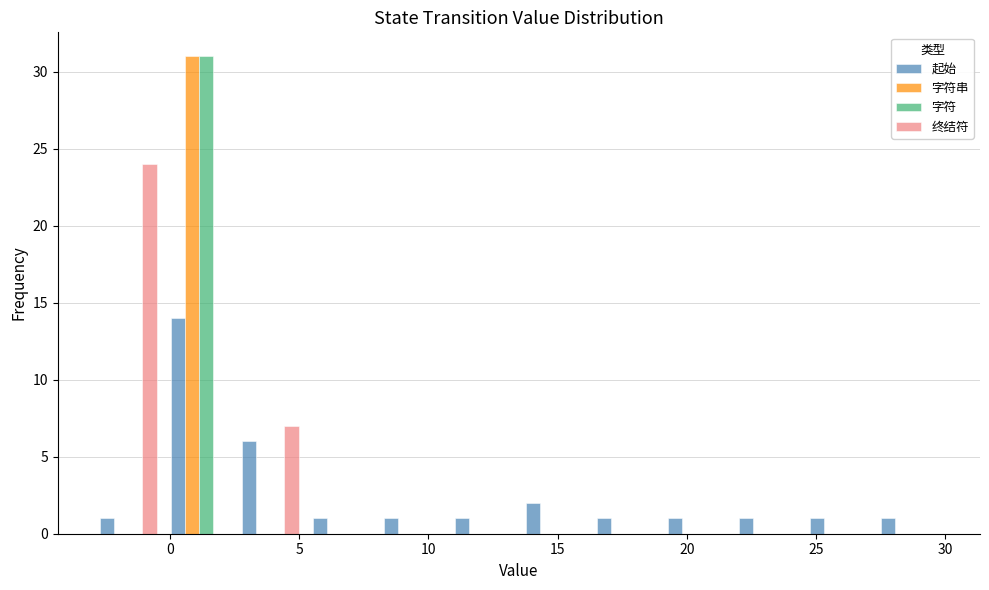

In the 起始 series, which range on the x-axis has the tallest bar?

-0.25 to 2.50